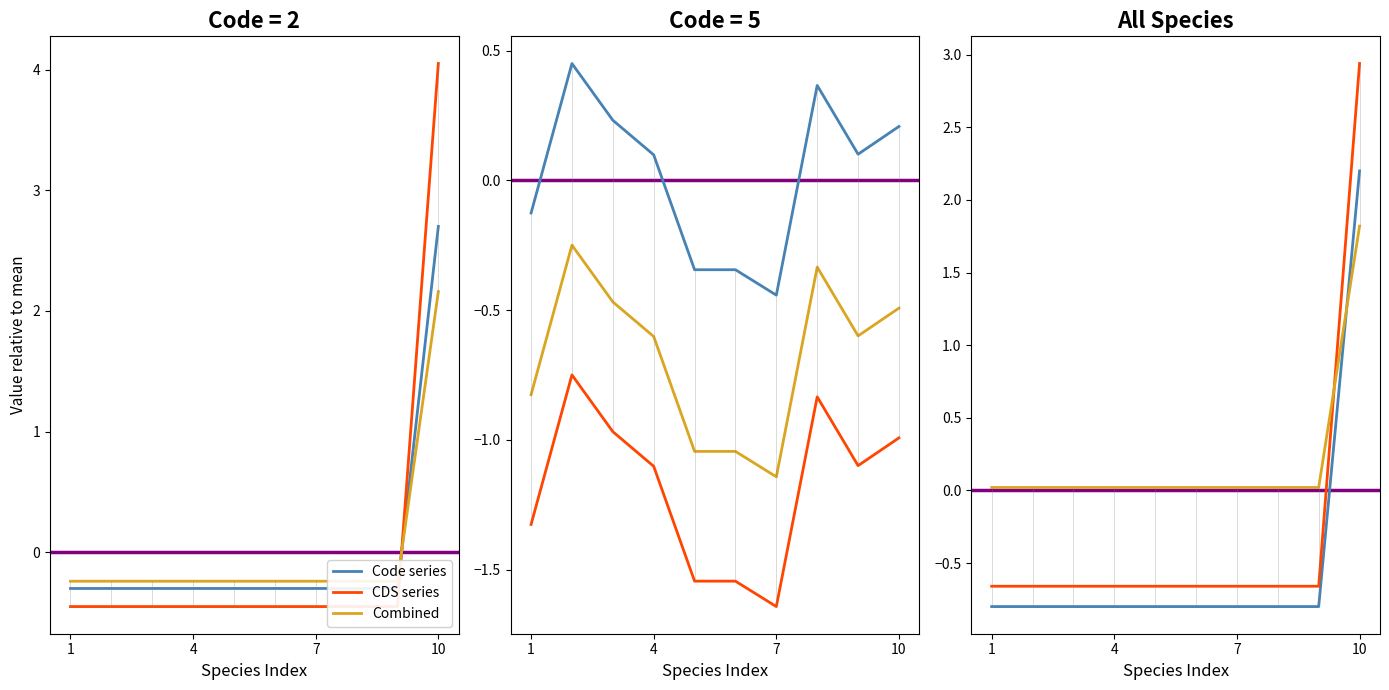

How many negative values does the Code series series have?

9